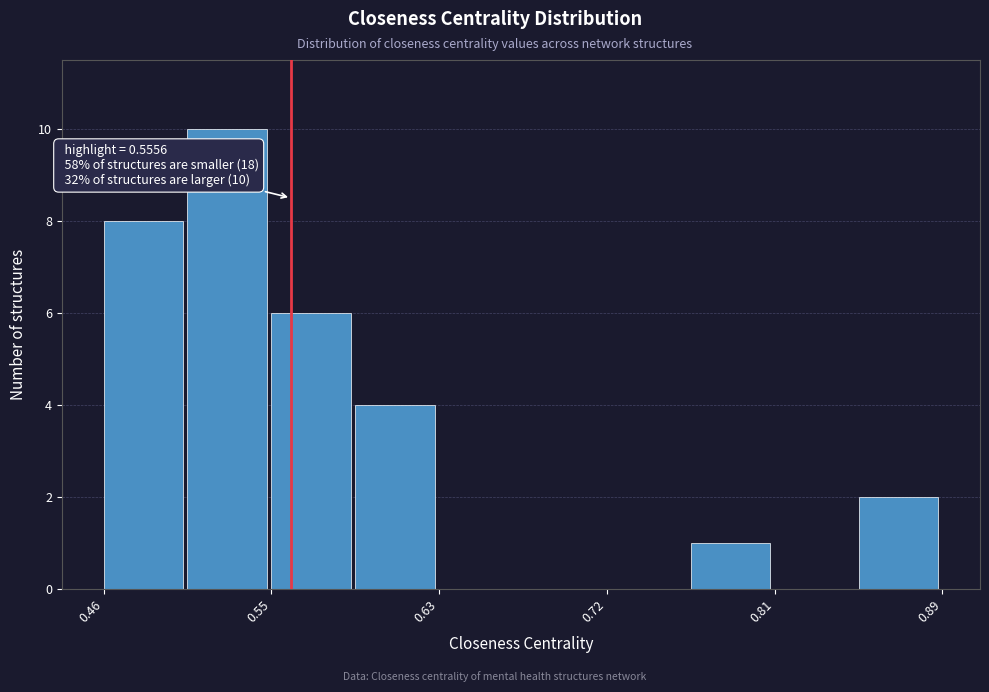

Which range on the x-axis has the tallest bar?

0.50 to 0.55